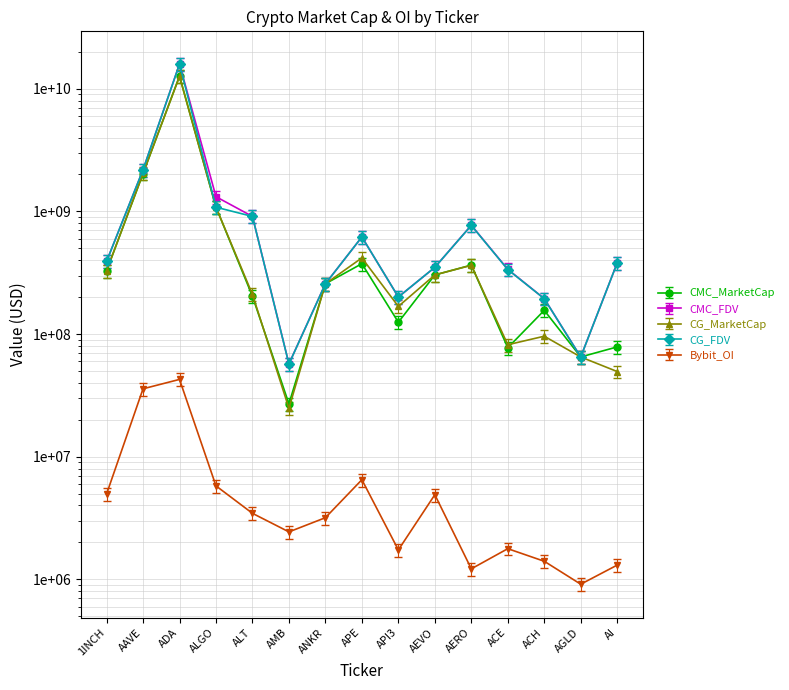

At which label is Bybit_OI closest to 19167787?

AAVE